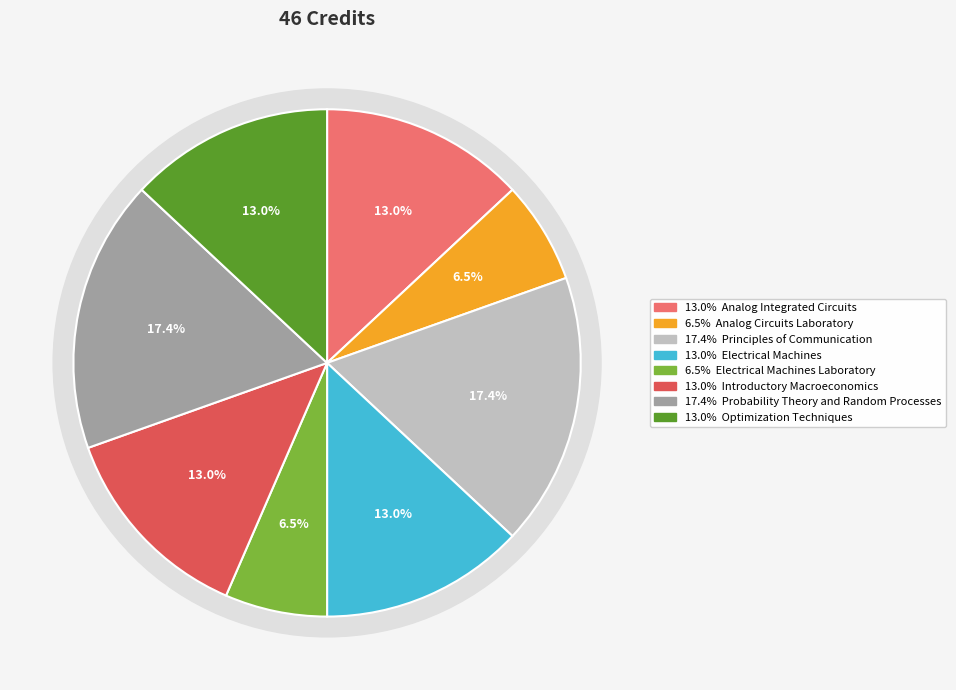

The Electrical Machines slice represents 6% of the pie. True or false?

False